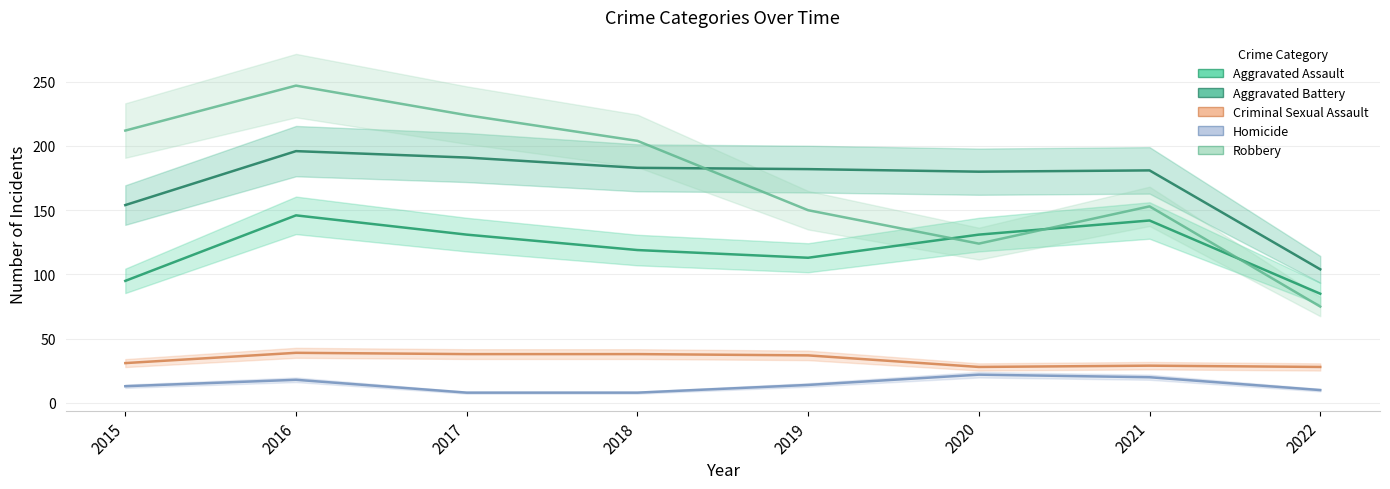

What is the difference between the Criminal Sexual Assault values at 2017 and 2015?

7